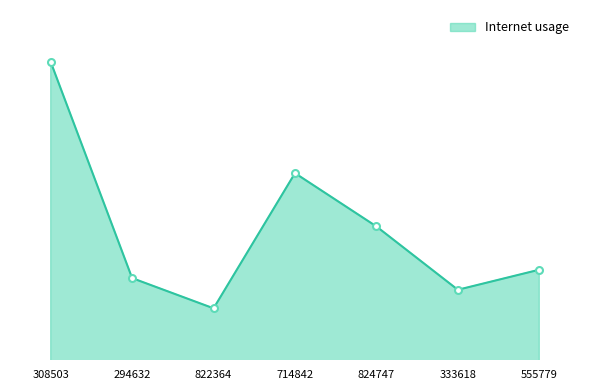

Does the chart display data point markers on the line(s)?

No